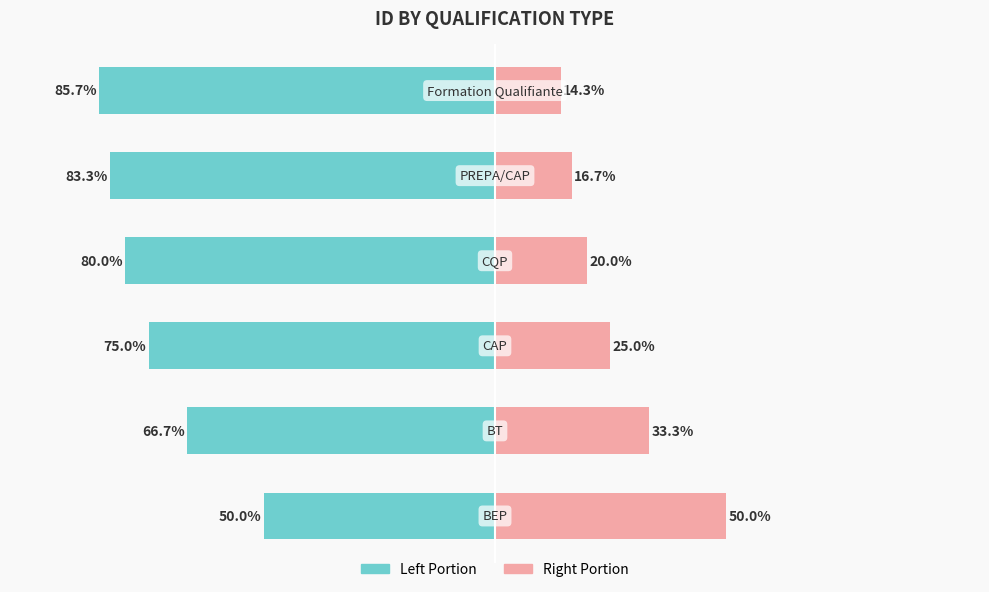

How many groups of bars are there?

6